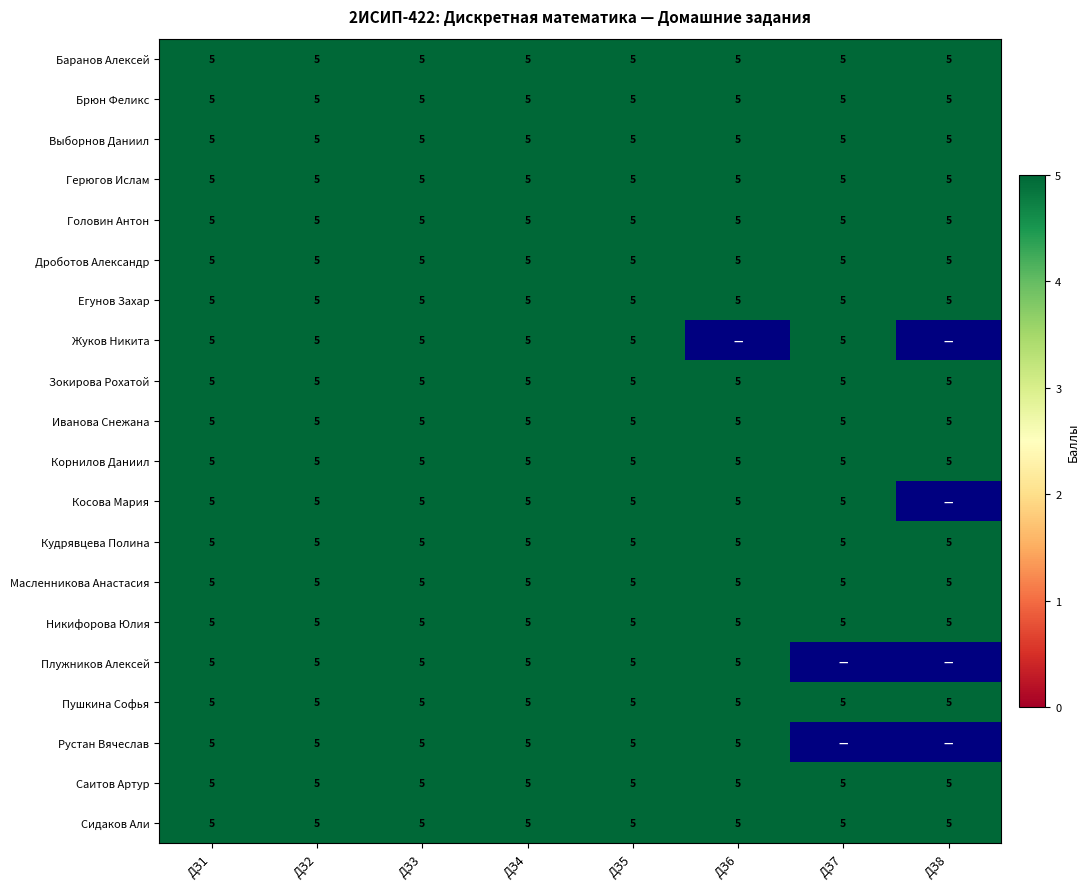

What is the sum of all Никифорова Юлия values?

40